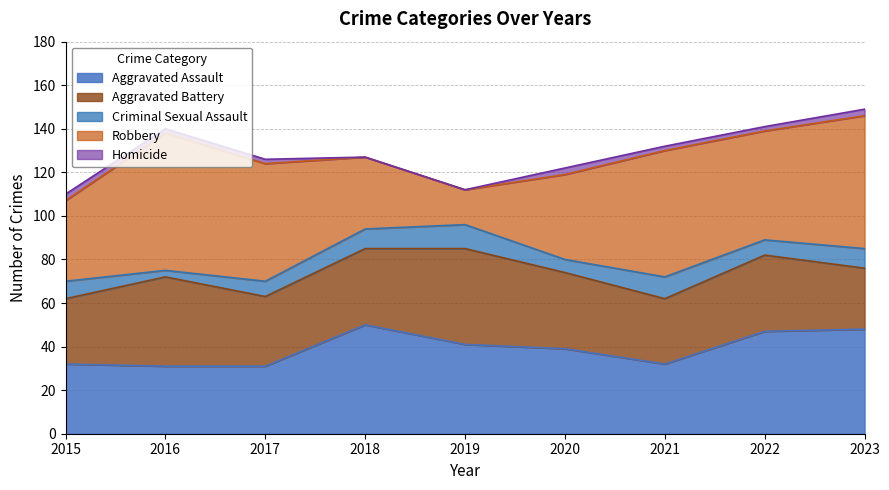

At which label does Criminal Sexual Assault first exceed 8?

2018